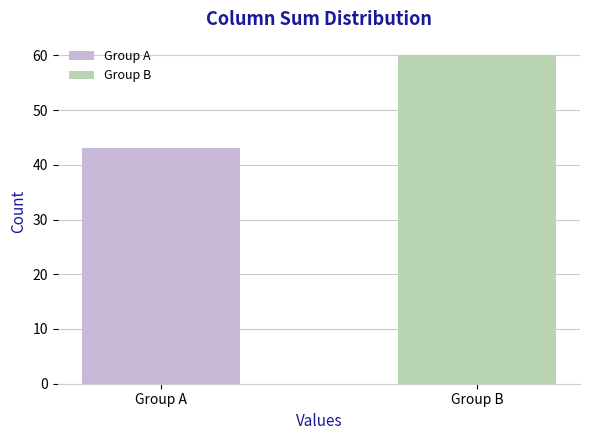

Count the number of categories in the chart.

2